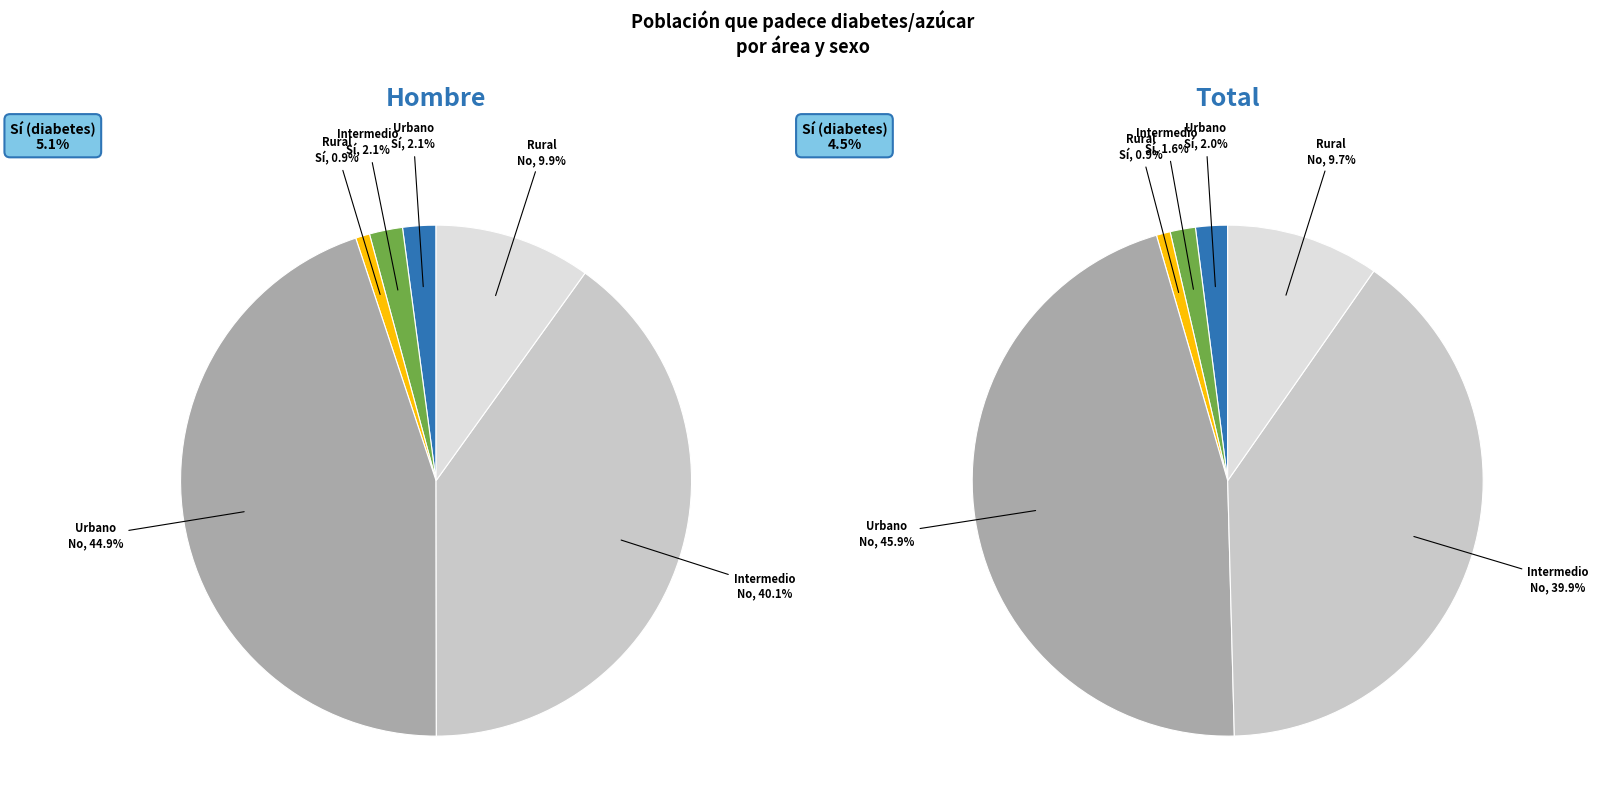

Does Urbano represent more than half of the total?

No